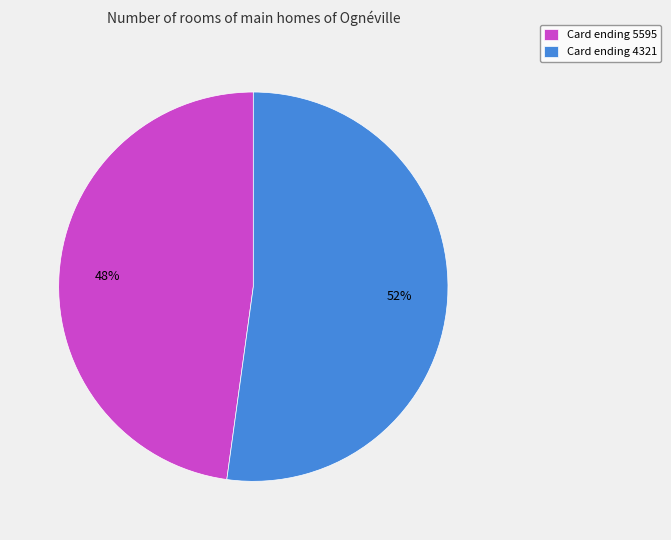

How many slices are in this pie chart?

2